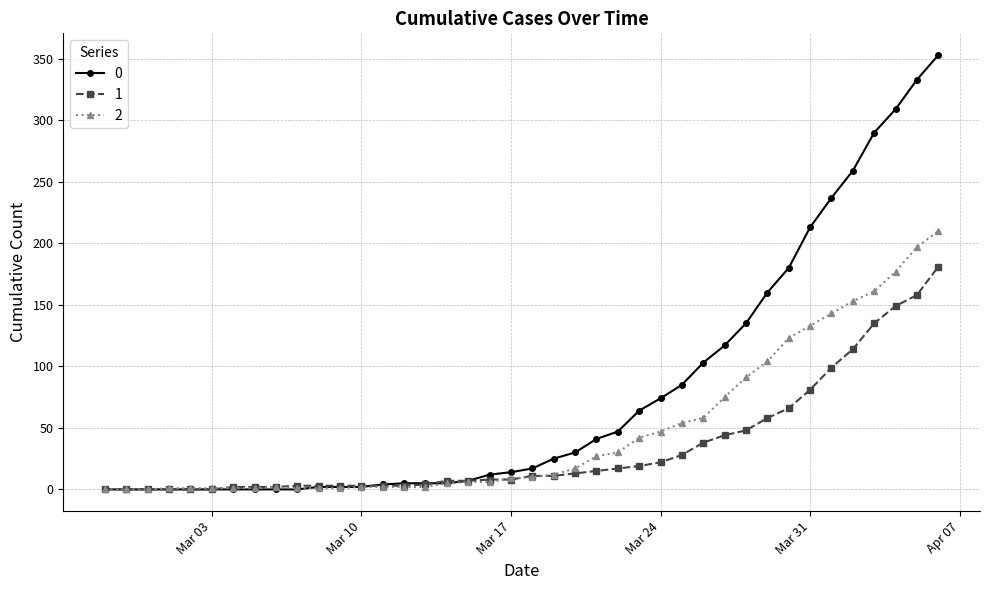

List the series in order of their overall mean, highest first.

0, 2, 1